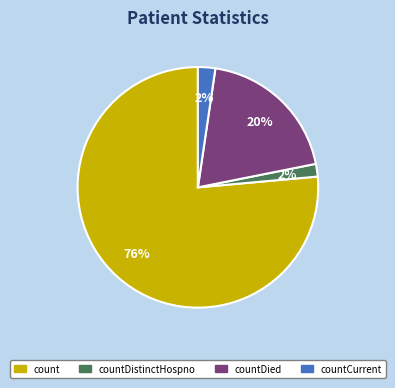

Which has a higher value, count or countDistinctHospno?

count